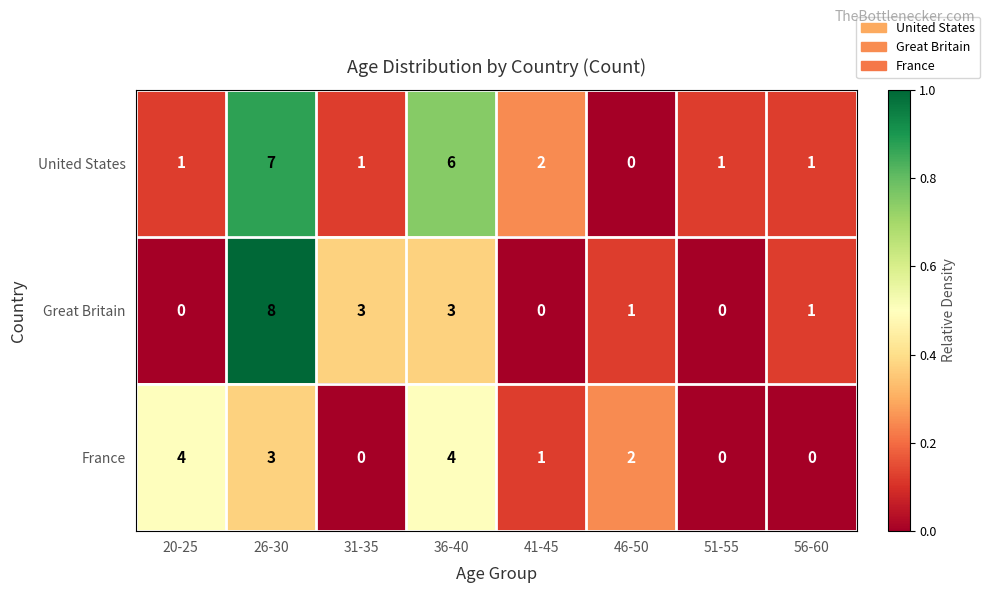

How many values in Great Britain are above zero?

5